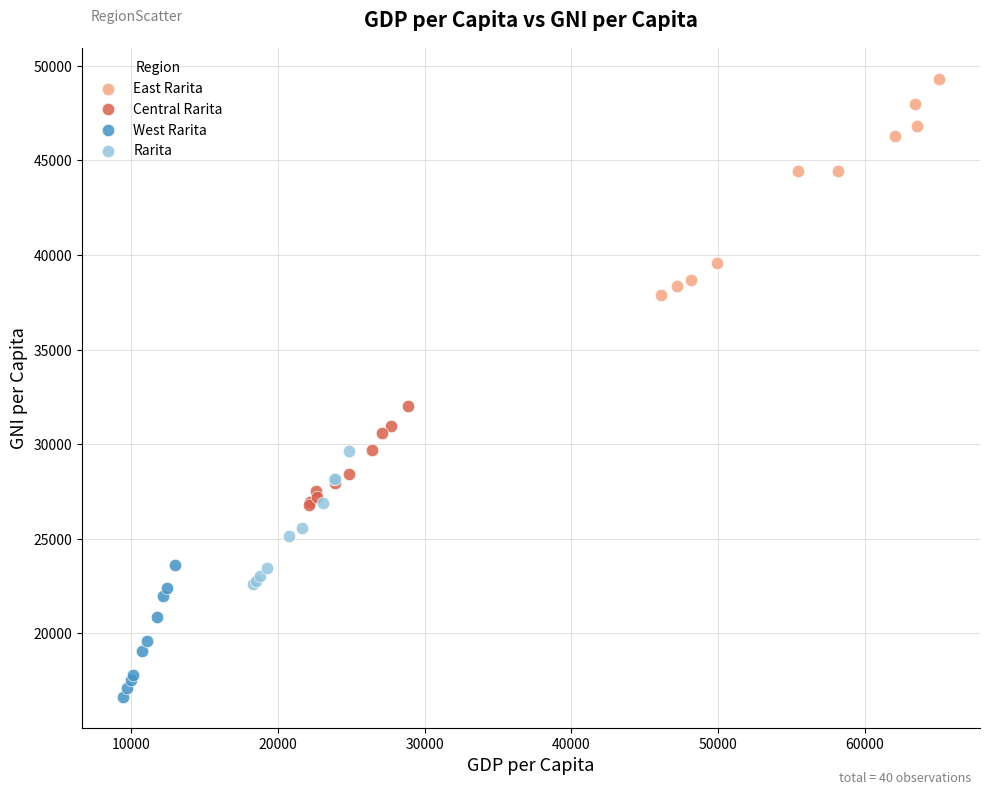

Which series contains the highest Y value?

East Rarita